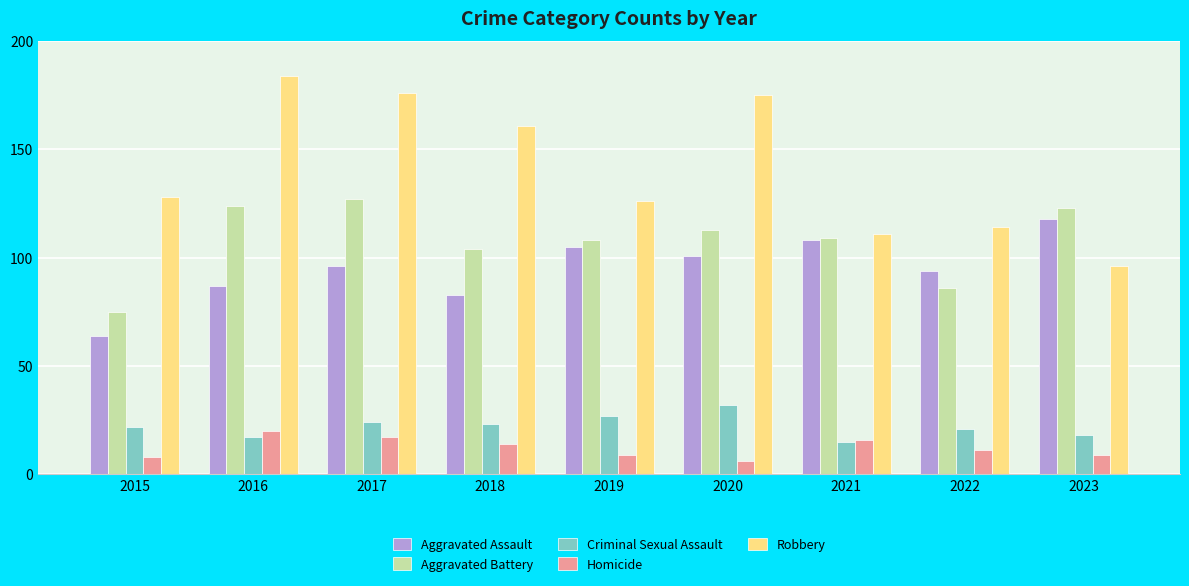

What is the difference between the highest and lowest values at 2015?

120